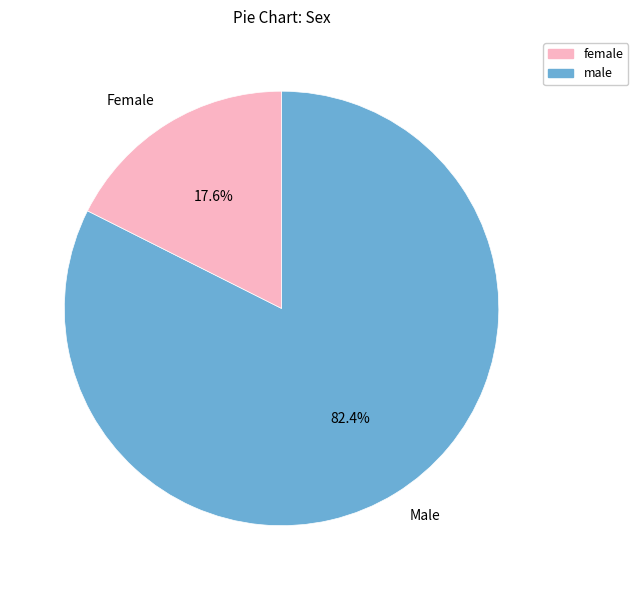

To the nearest percent, what is the average slice percentage?

50%